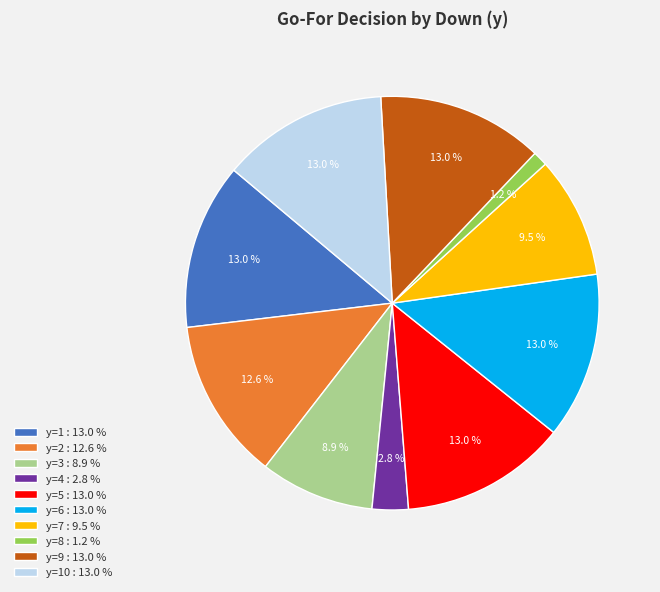

What percentage is NOT represented by y=4 : 2.8 %?

97.2%